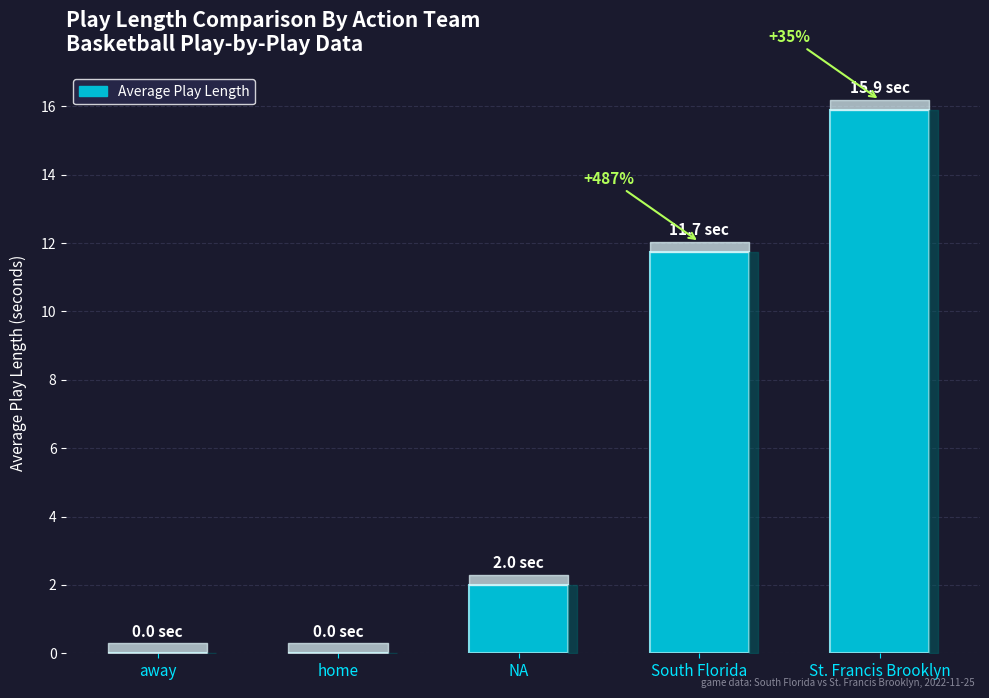

What is the sum of all values?

29.6